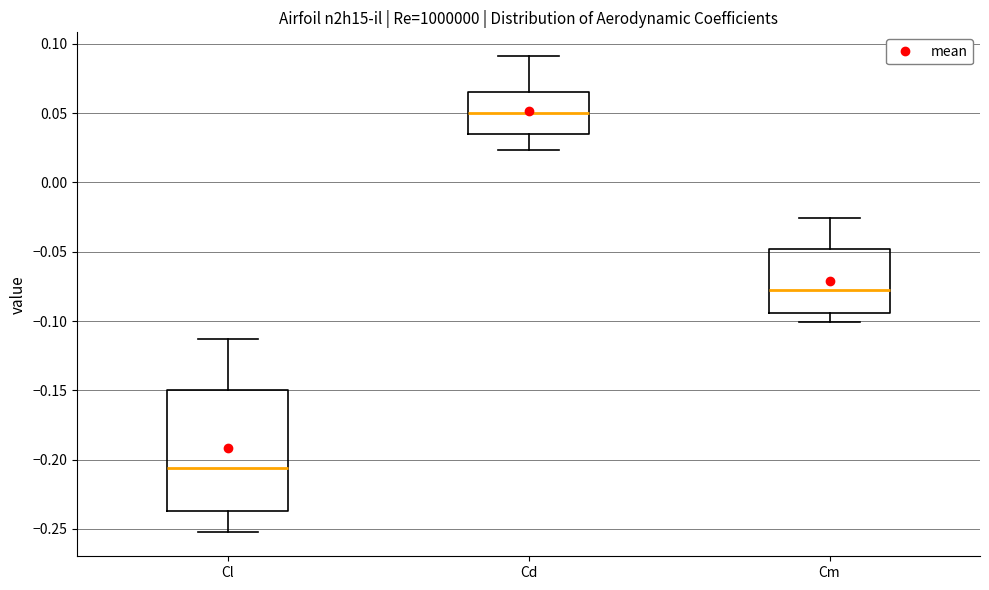

Where does the median line of the box for Cl sit on the y-axis? The values are not printed on the chart, so give them approximately, as read against the axis.

-0.205